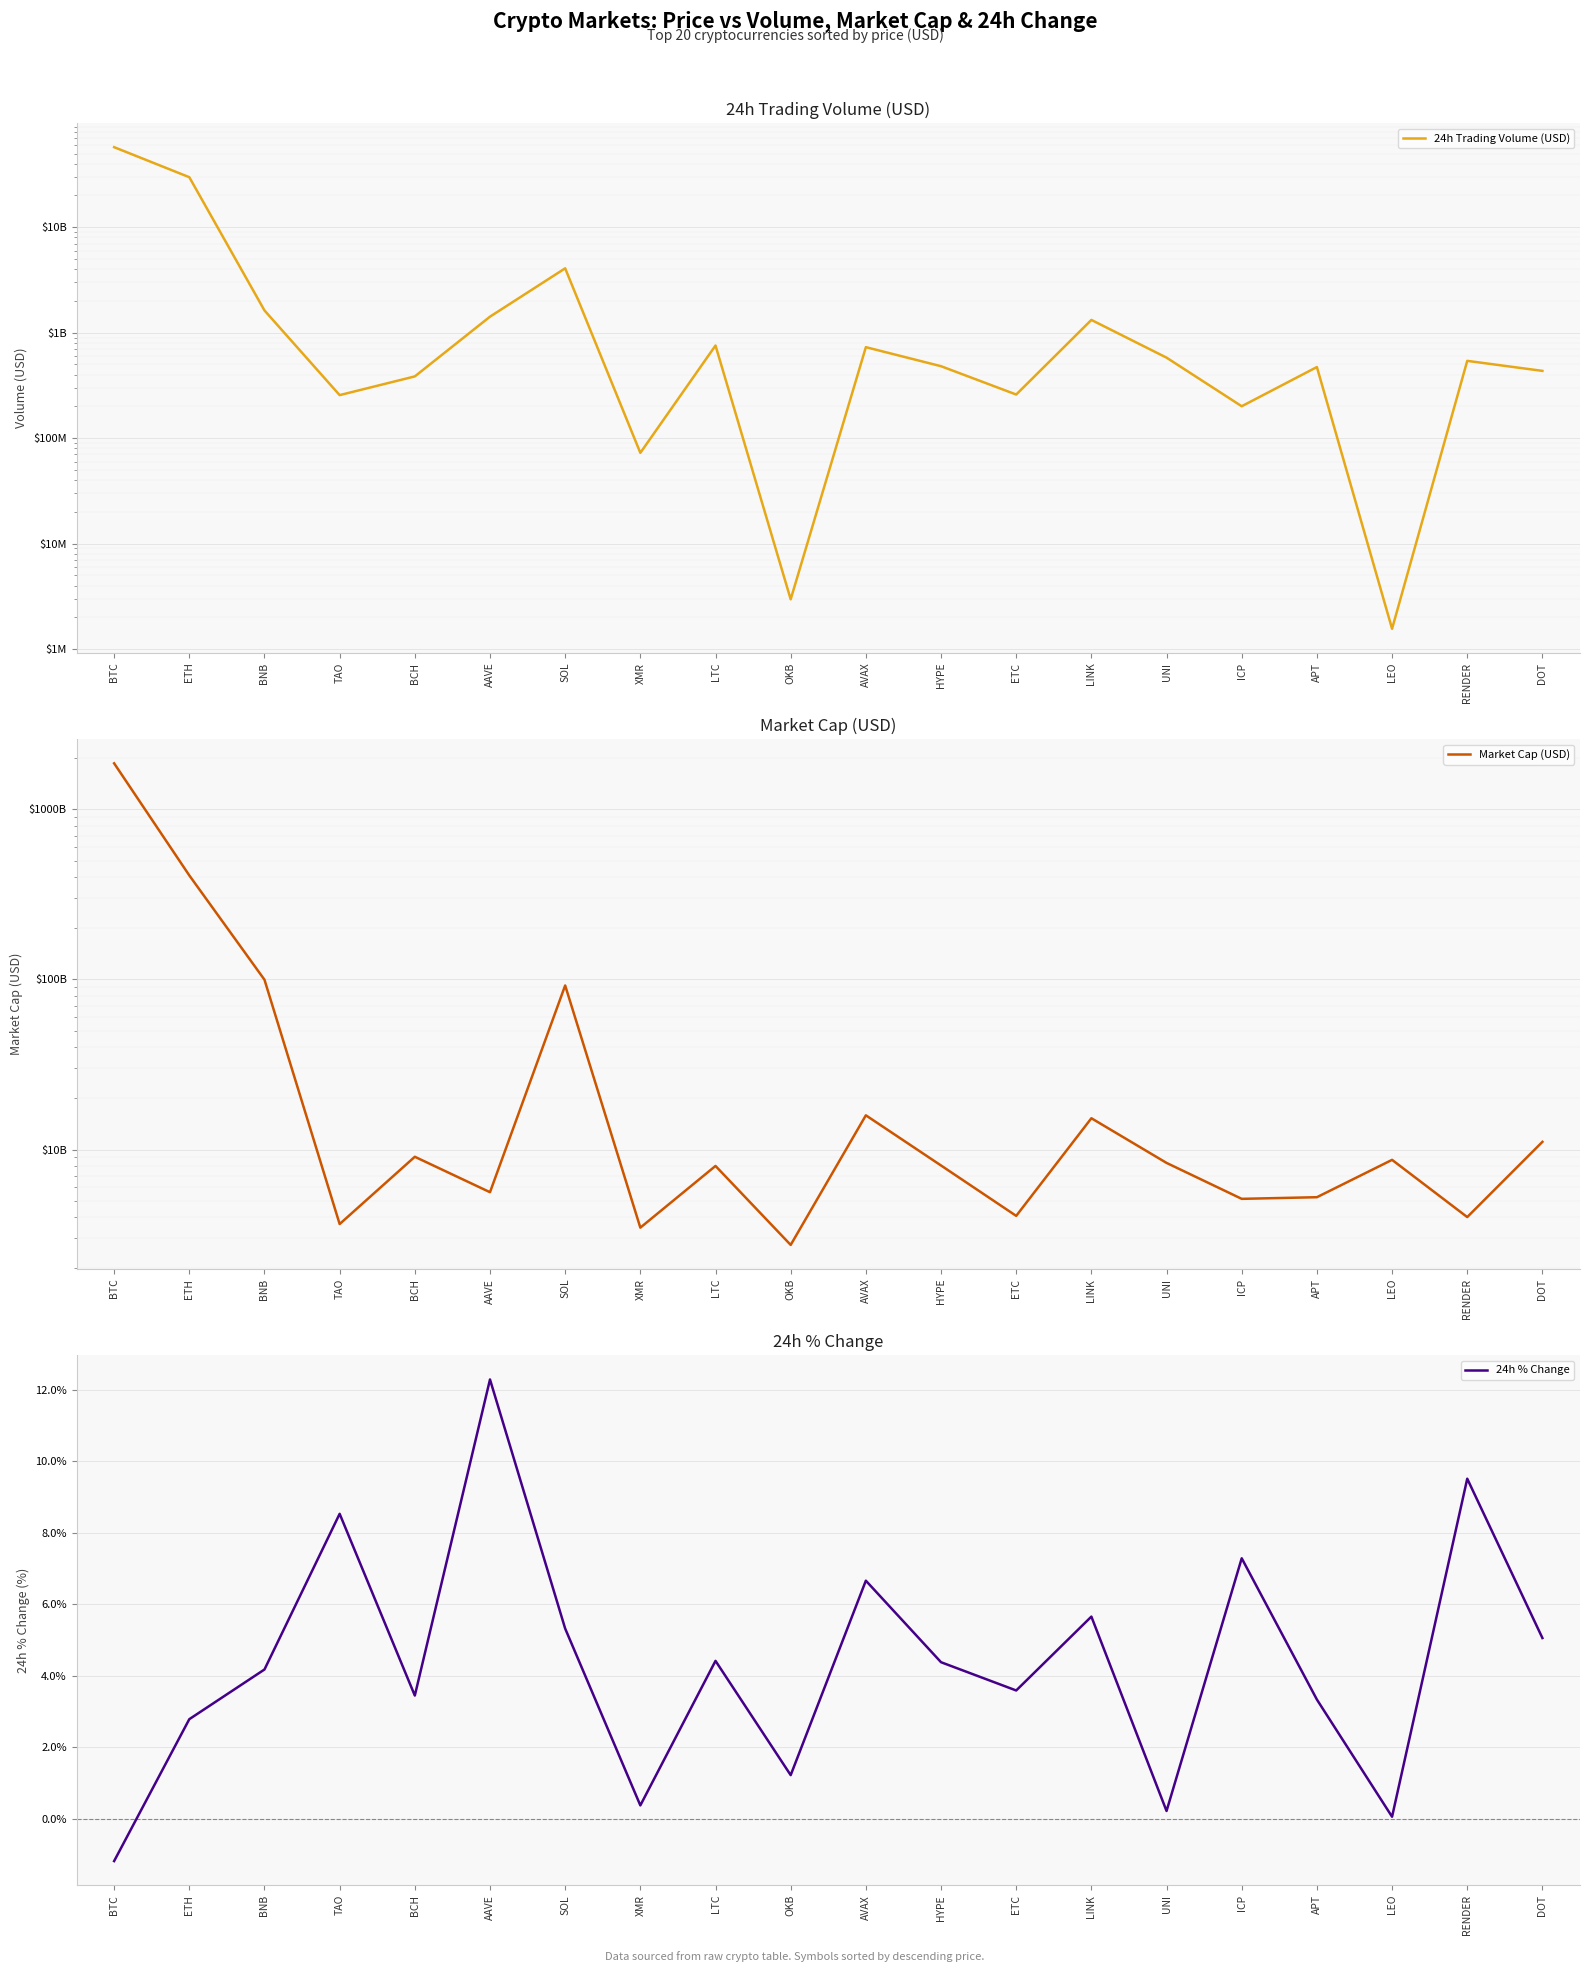

The 24h % Change series shows 8.5 at TAO. True or false?

True